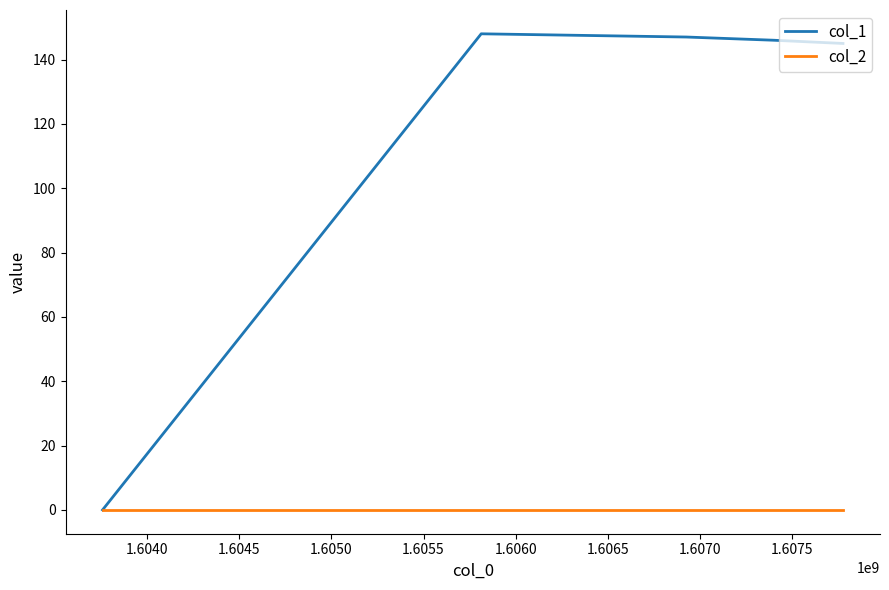

How many lines are shown in the chart?

2